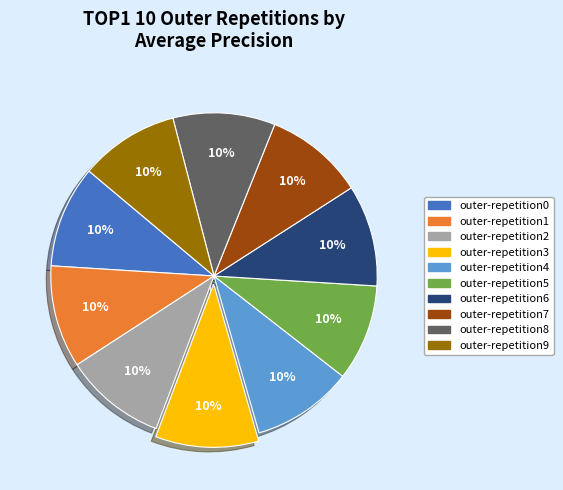

To the nearest percent, what percentage of the pie is outer-repetition5?

10%